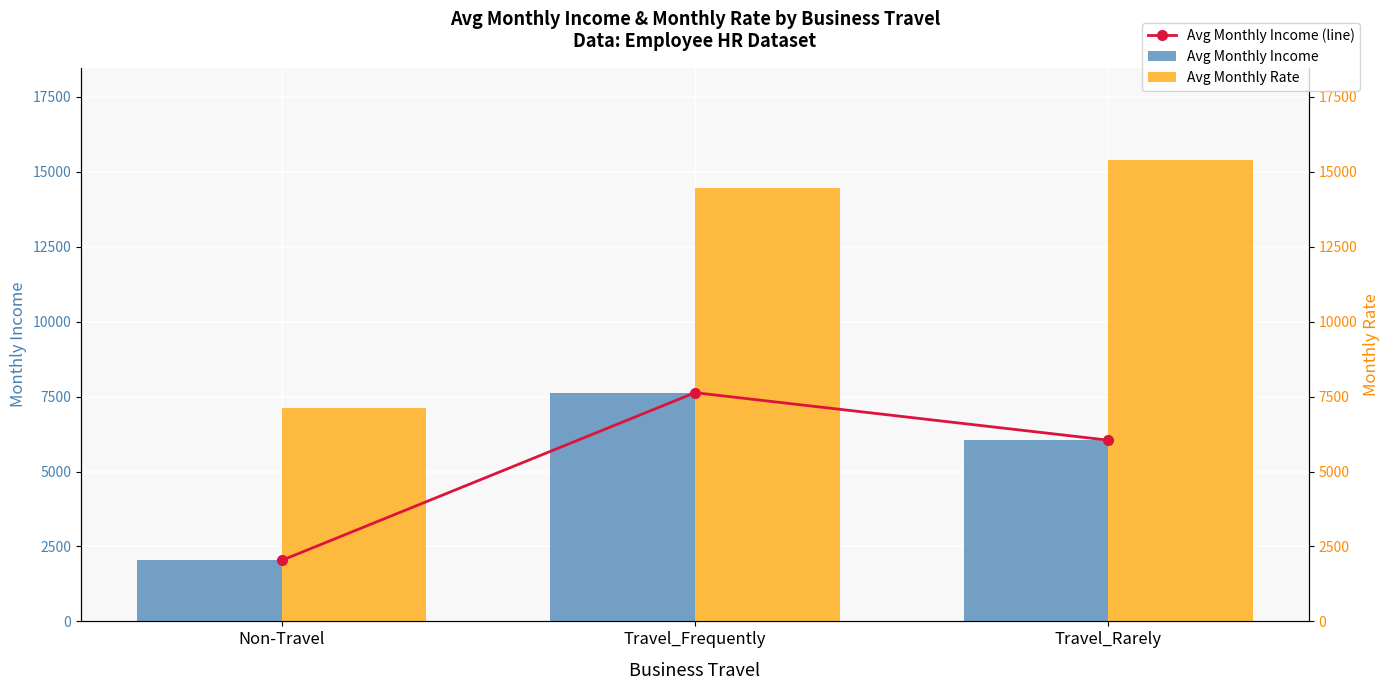

How many values in the Avg Monthly Rate series are below 14471?

1